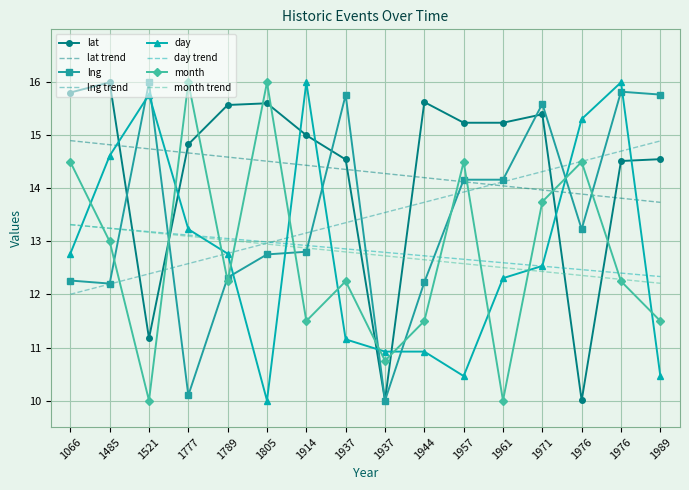

Which series ends up on top after the final intersection of month and lng?

lng